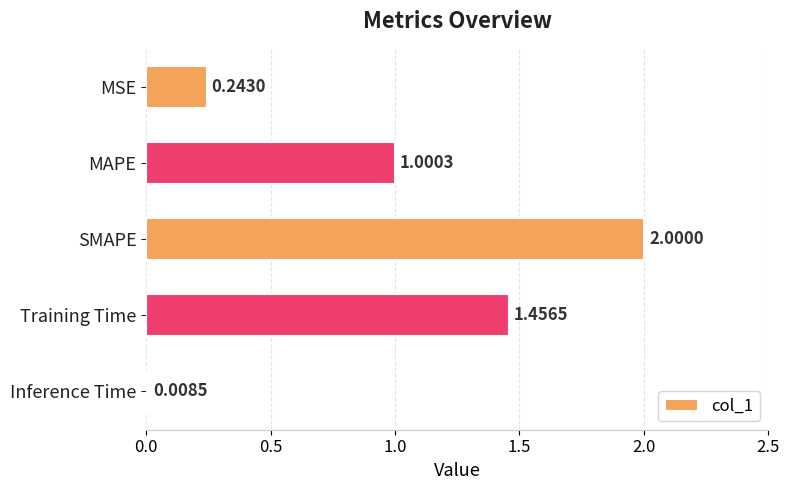

Where is the data nearest to the value 1?

MAPE